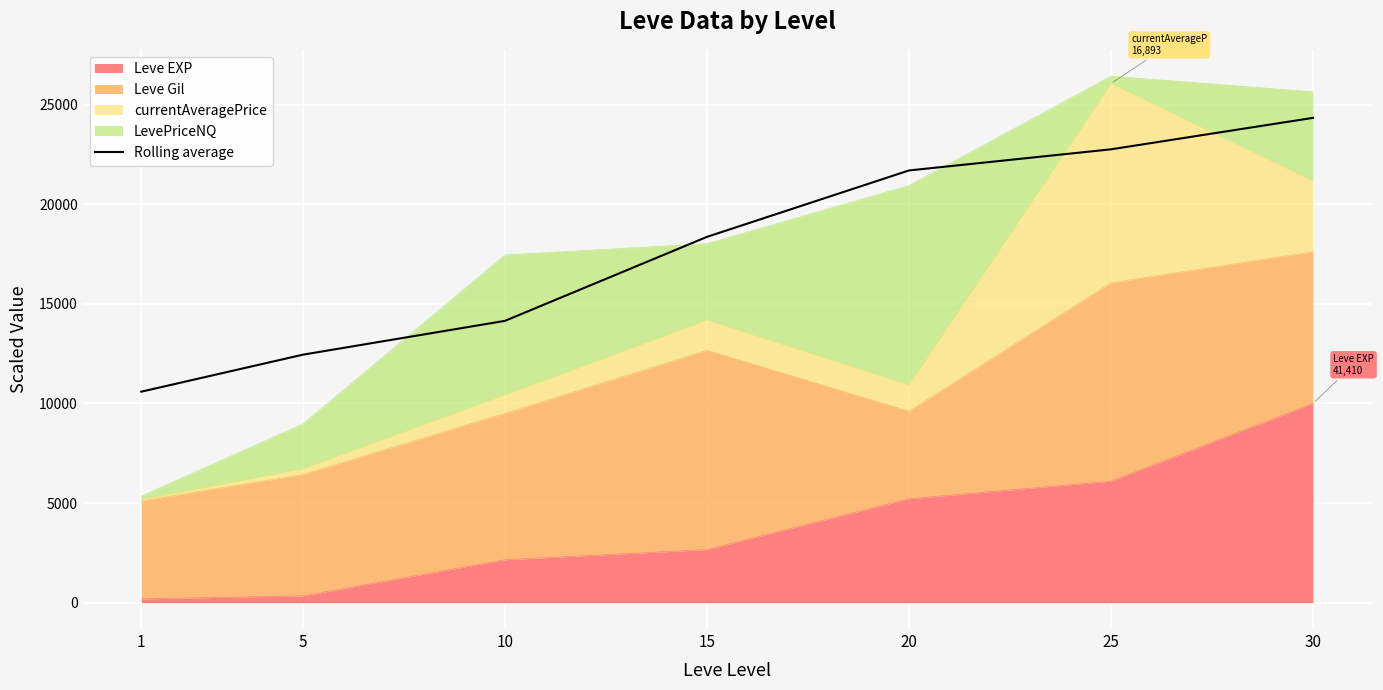

How many values are below 18357?

3